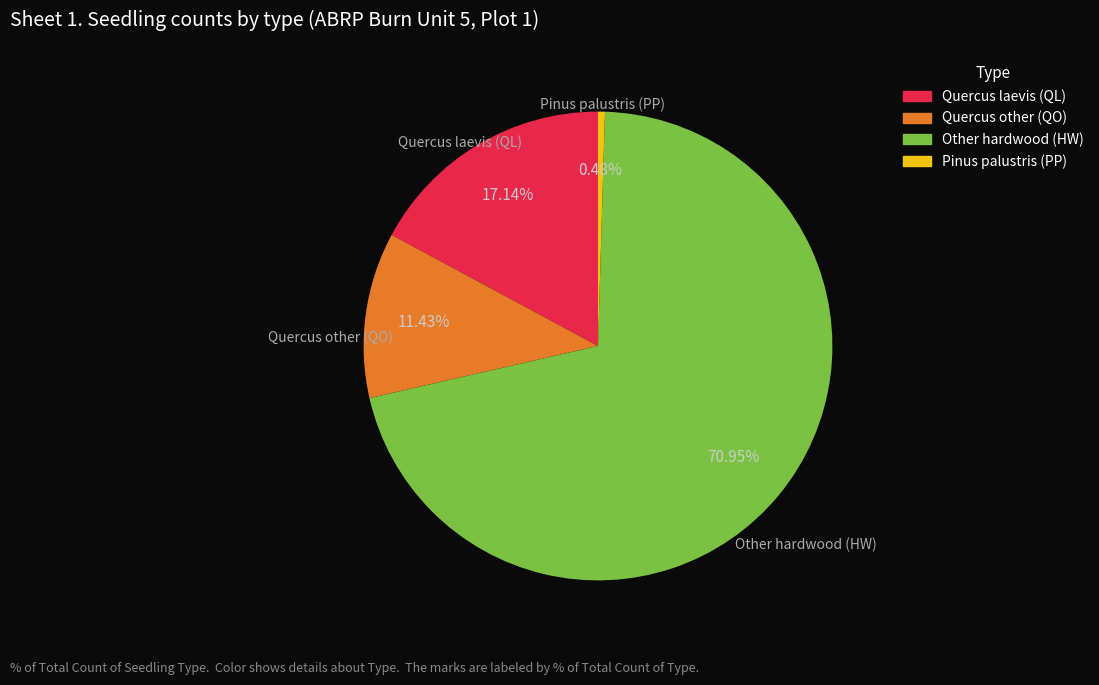

To the nearest percent, what is the difference between the largest and smallest slice percentages?

70%